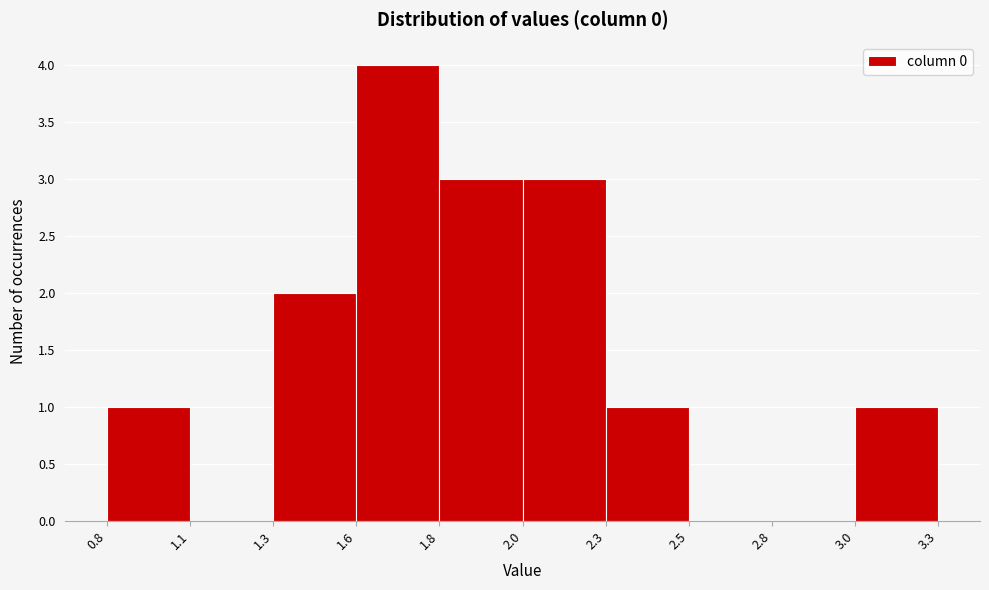

Reading right to left, list all the values displayed in this chart.

3.0=1	2.8=0	2.5=0	2.3=1	2.0=3	1.8=3	1.6=4	1.3=2	1.1=0	0.8=1